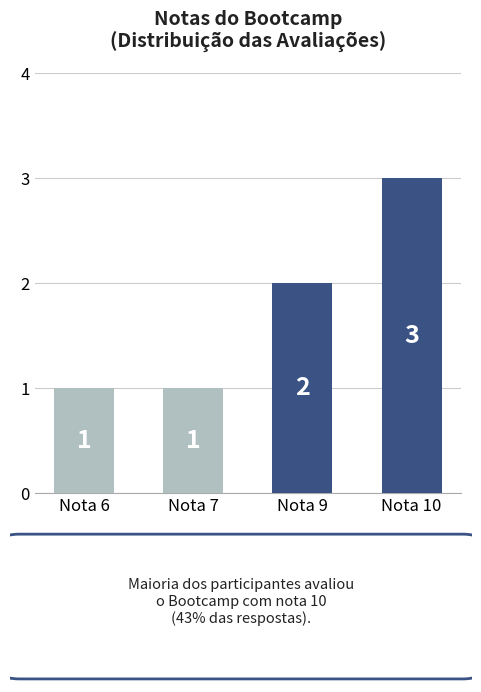

How many data points are less than 2?

2